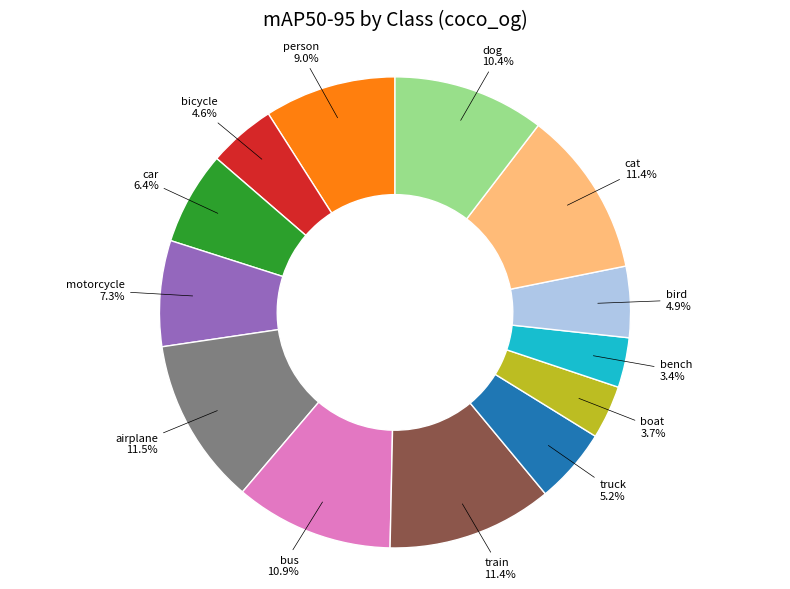

Combined, what portion of the pie is bench and airplane?

14.9%